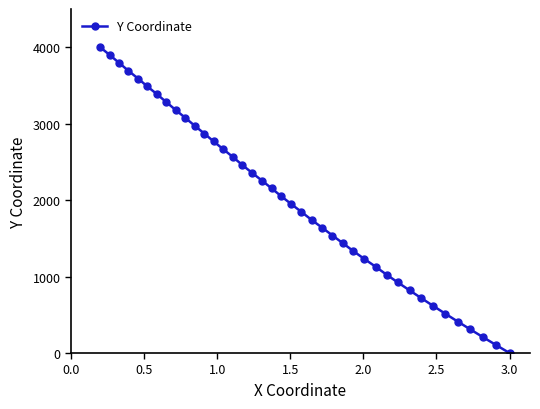

What is the value of the 6th point from the left?

3486.4